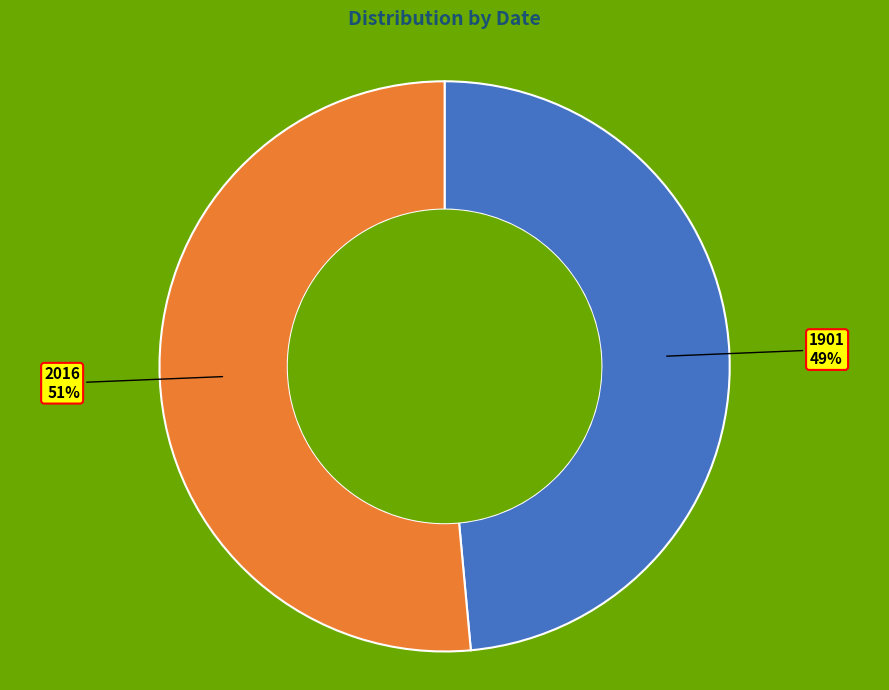

How many slices are in this pie chart?

2